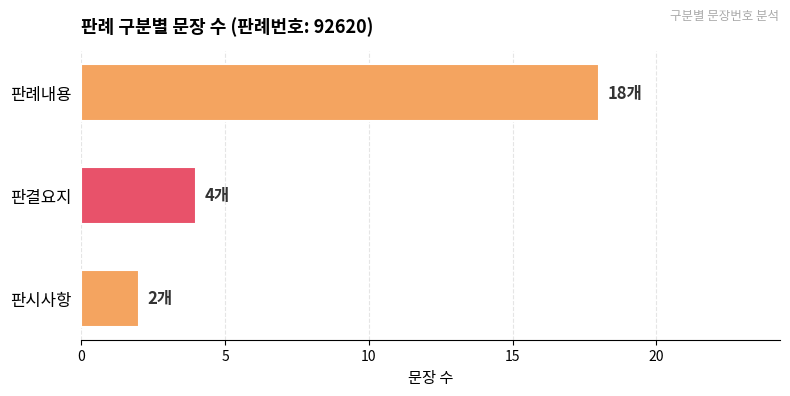

Where is the data nearest to the value 10?

판결요지